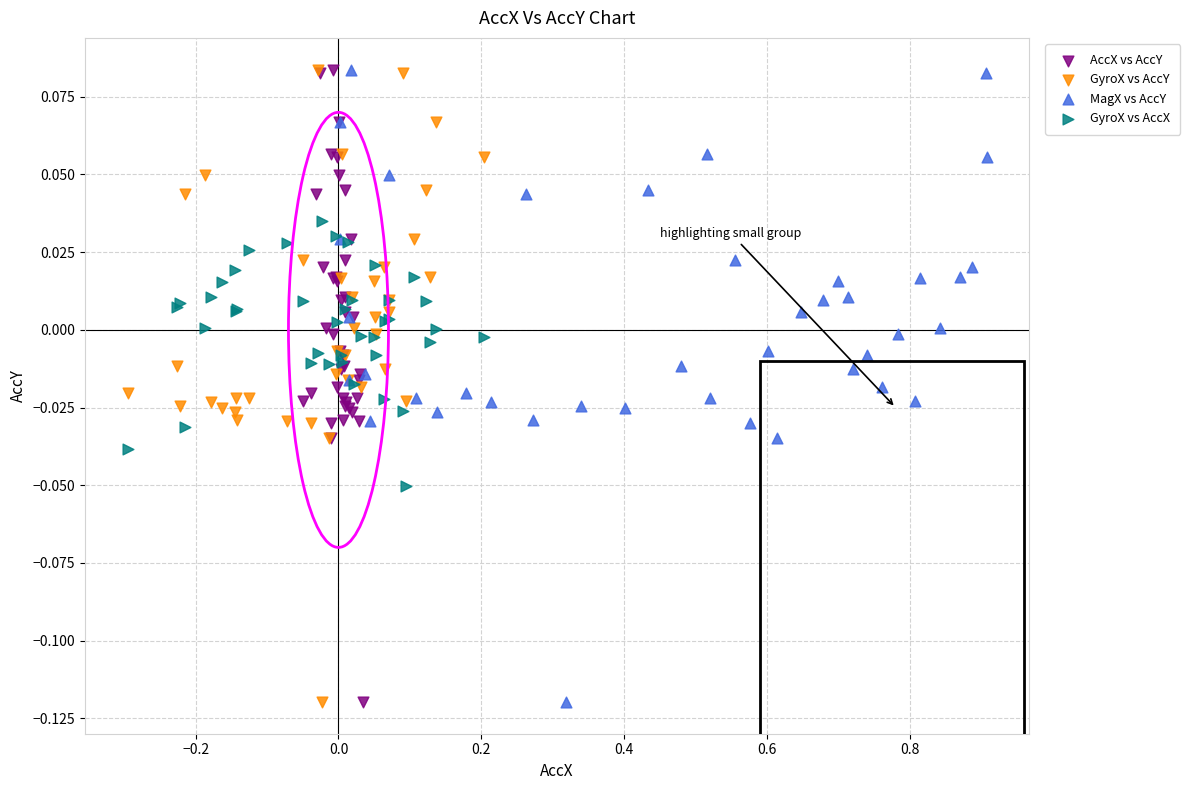

What are all the series names shown in the legend?

AccX vs AccY, GyroX vs AccY, MagX vs AccY, GyroX vs AccX